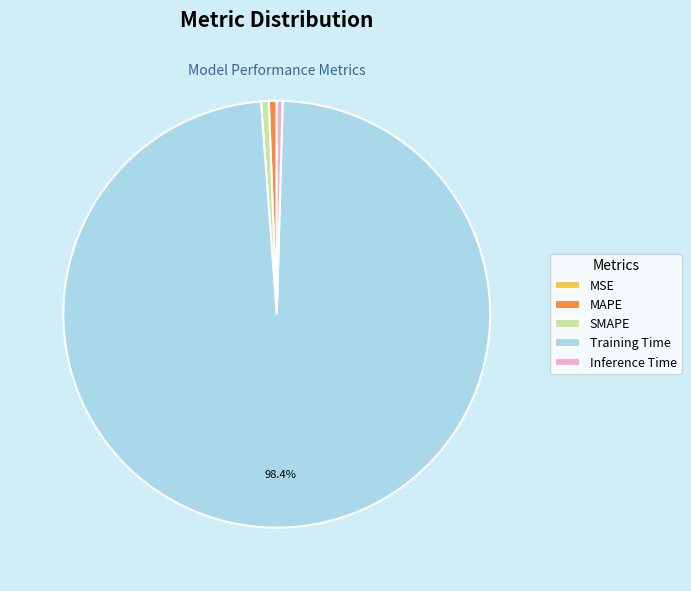

The Training Time slice represents 98% of the pie. True or false?

True